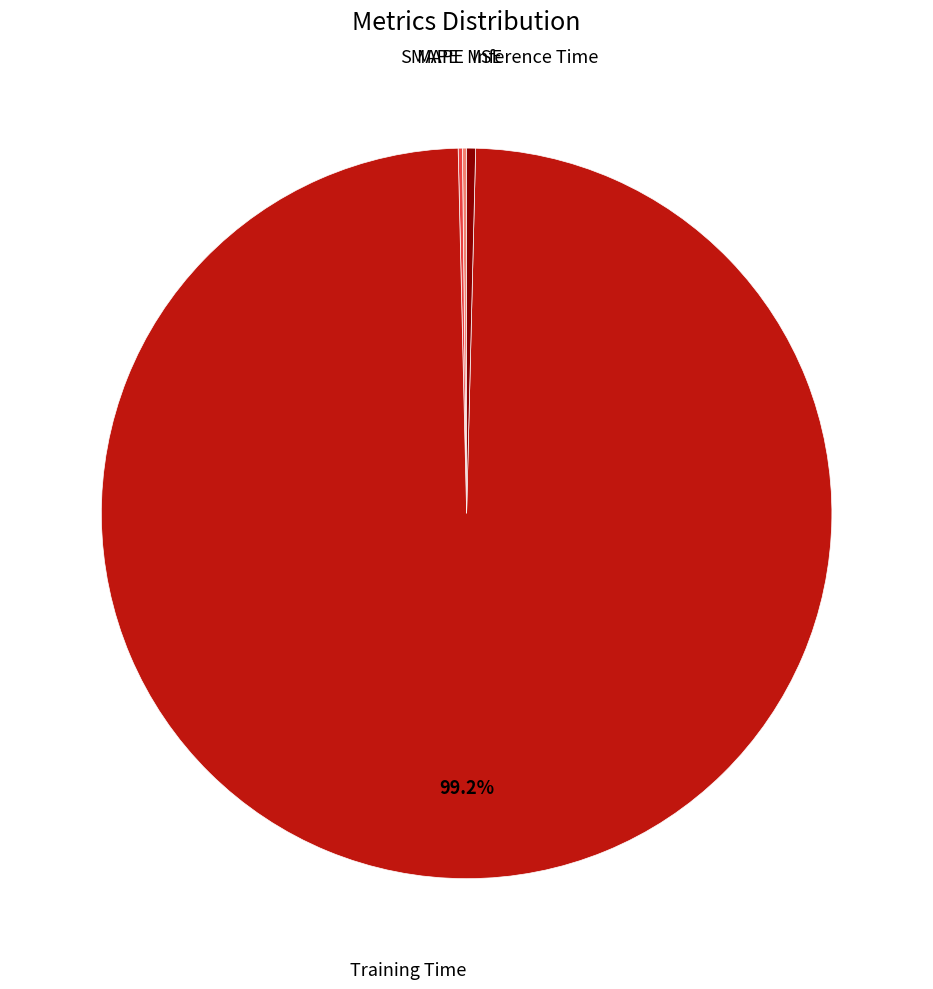

Does any single category account for the majority?

Yes